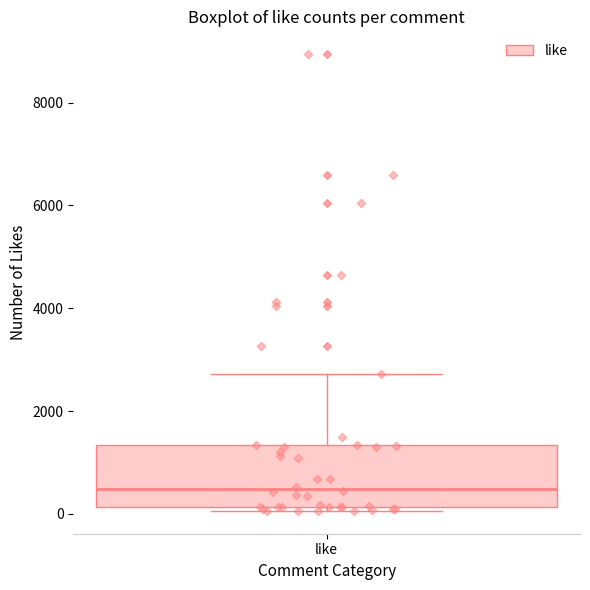

Read this box plot against the y-axis: the position of the median line, the range covered by the box, and the ends of both whiskers. The values are not printed on the chart, so give them approximately, as read against the axis.

median 400, box 200 to 1400, whiskers 0 to 2800